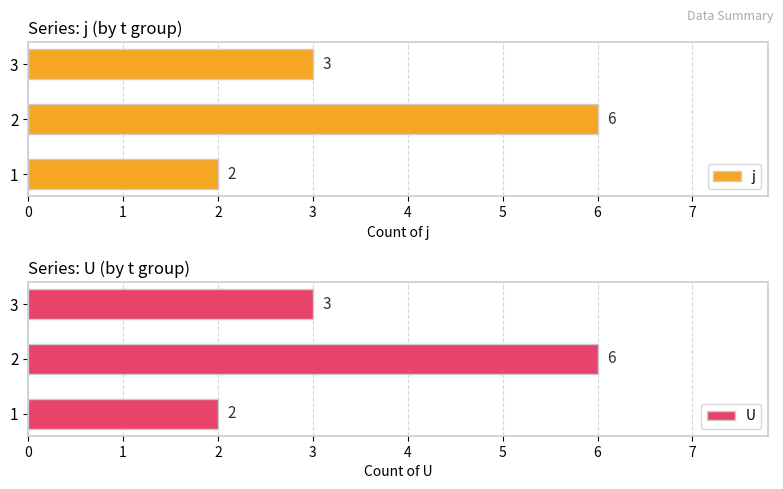

What is the difference between the j values at 1 and 3?

1